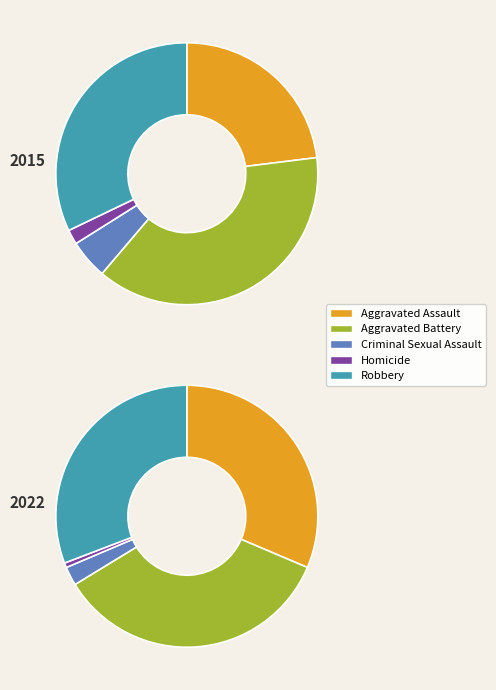

Which has a higher value, Homicide or Robbery?

Robbery